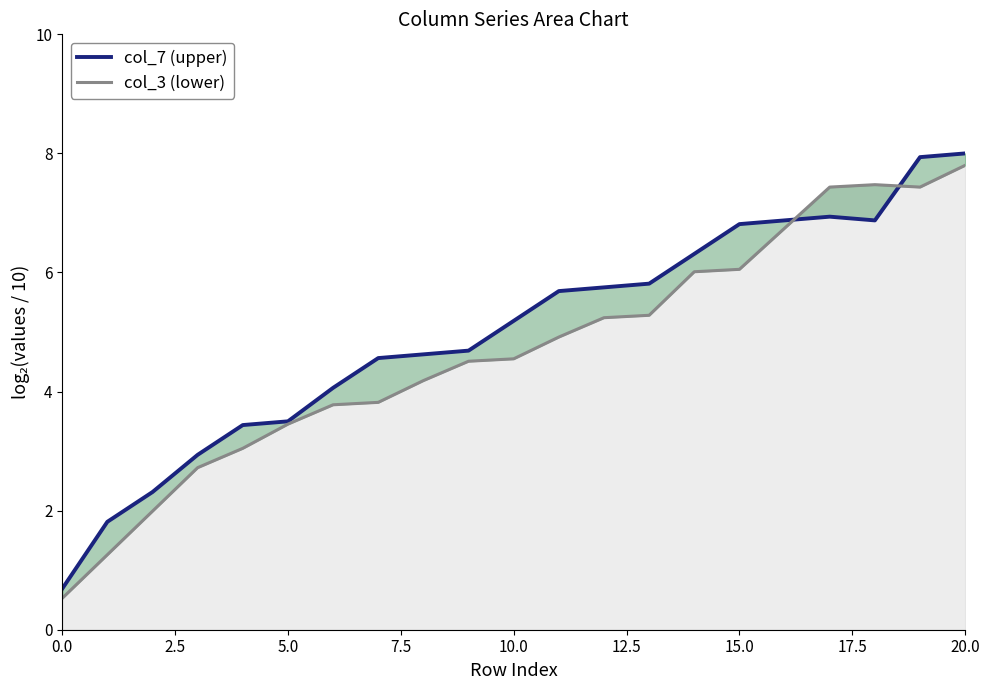

Between which two adjacent categories do col_3 line and col_7 line first intersect?

16 and 17